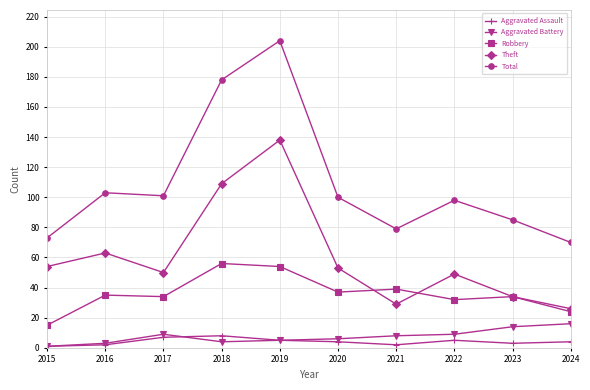

The Theft series shows 49 at 2022. True or false?

True